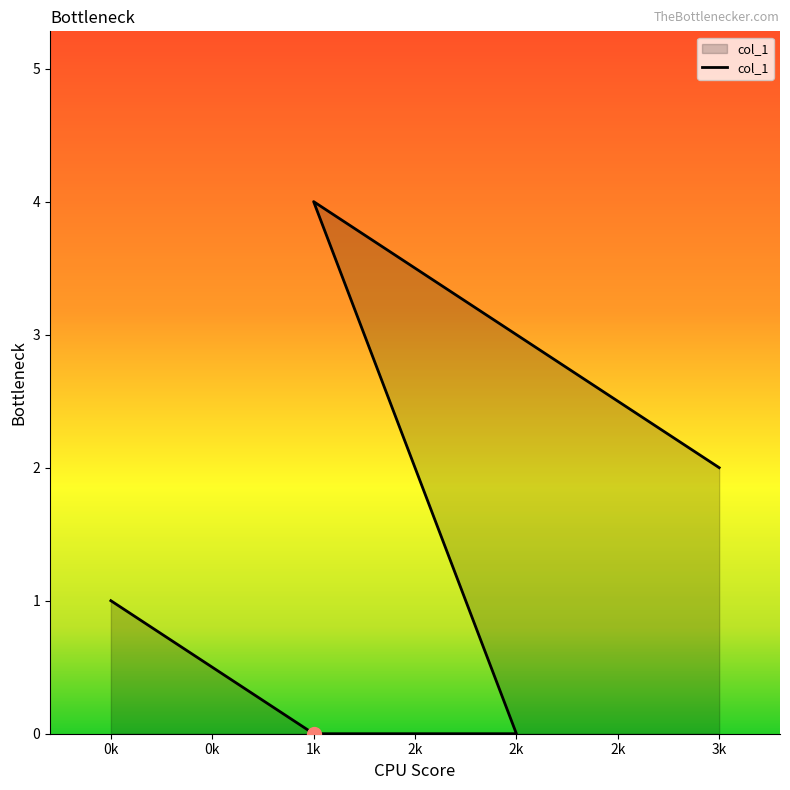

Which category has the highest value across all series?

1k